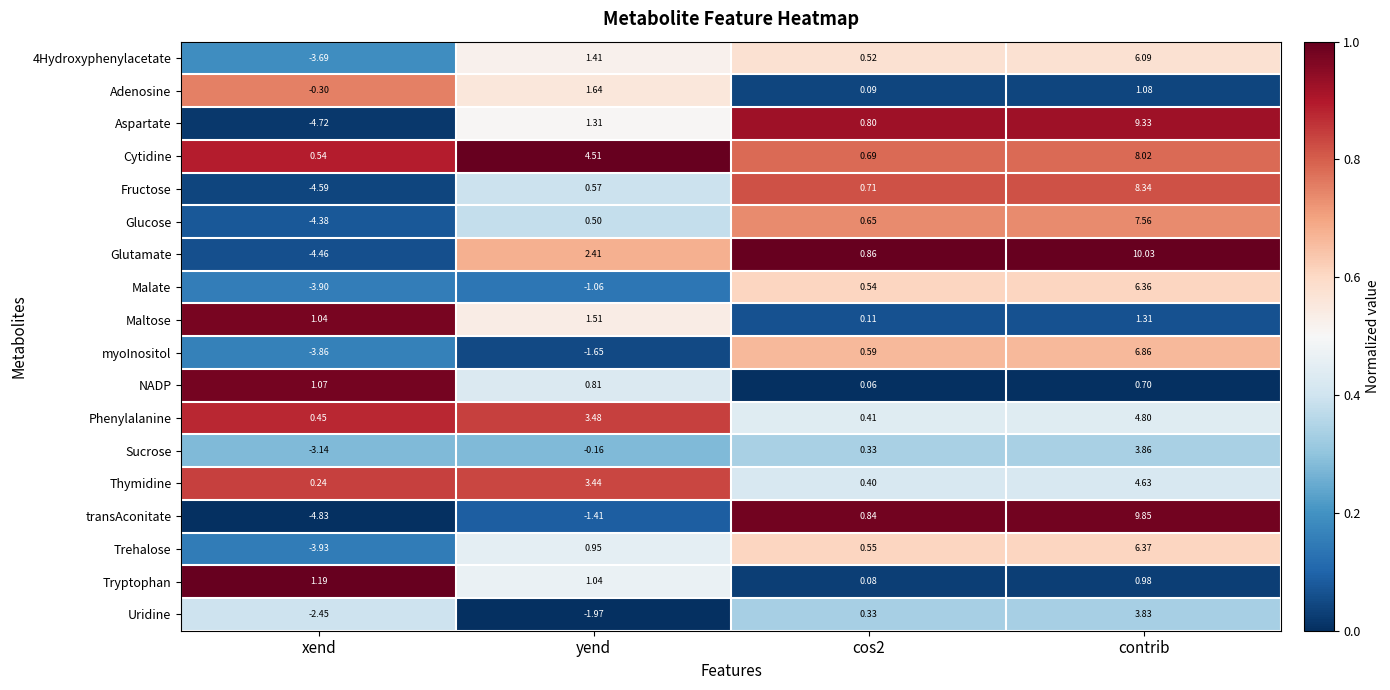

What is the greatest value displayed?

10.0